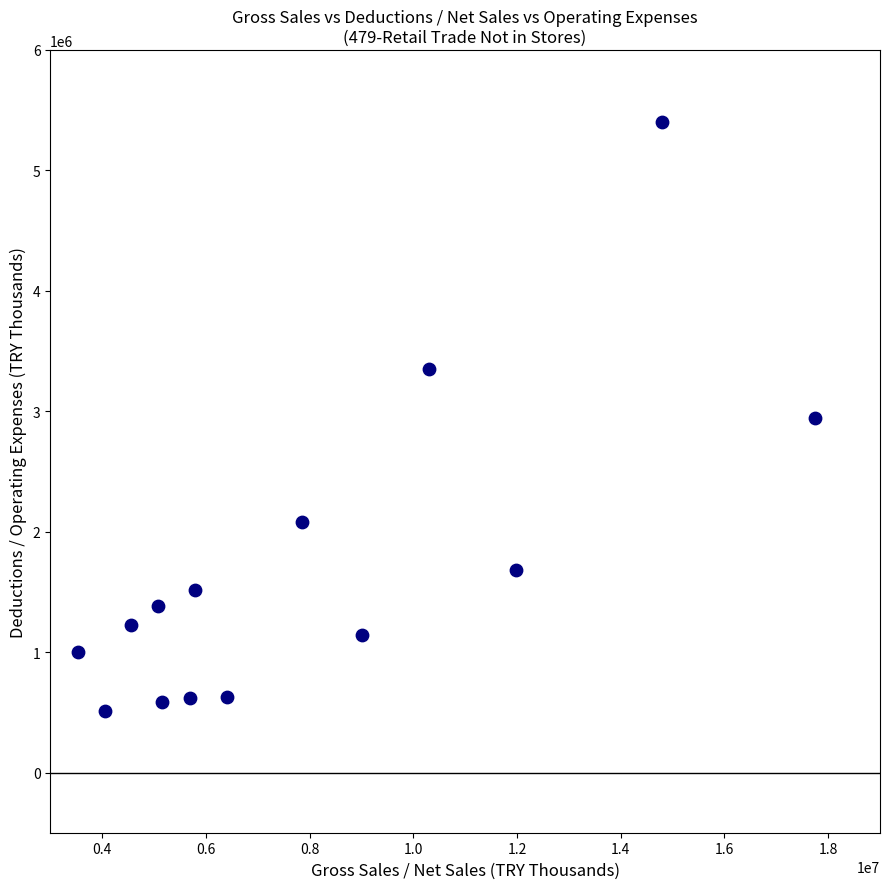

What is the range of Y values (max minus min)?

4891939.9